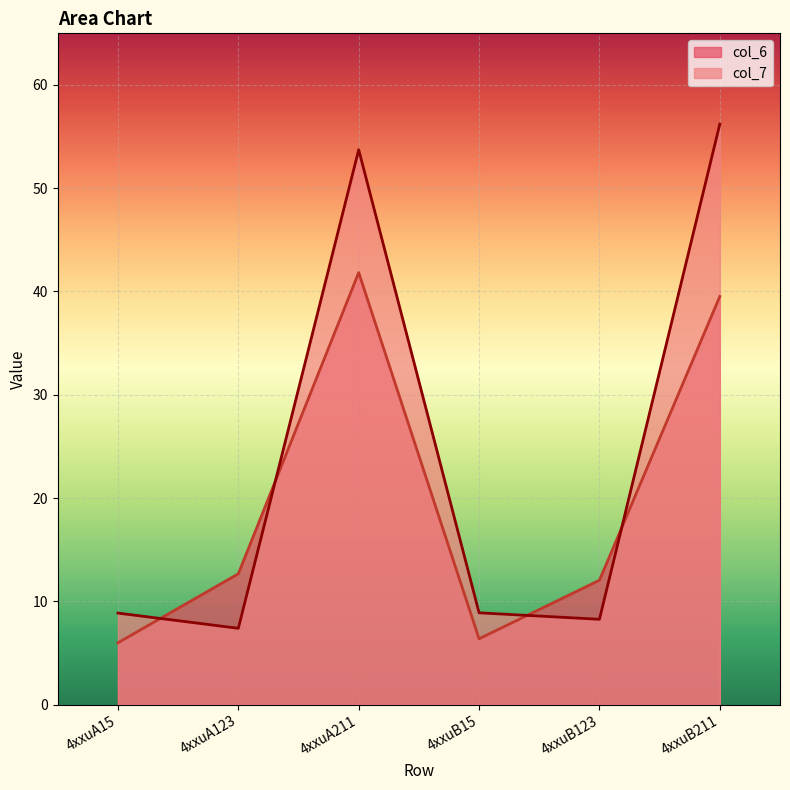

True or false: col_7 and col_6 intersect in this chart.

True